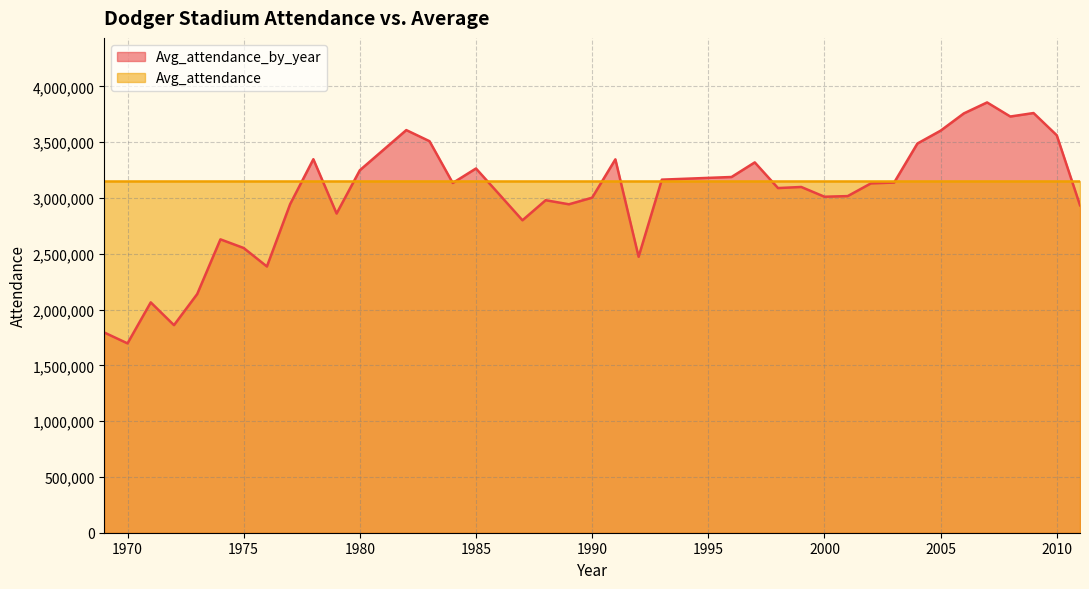

Reading left to right, transcribe all the data shown in this chart.

1969=1794527	1970=1697141	1971=2064549	1972=1860498	1973=2139452	1974=2629474	1975=2552103	1976=2386301	1977=2945087	1978=3347803	1979=2860954	1980=3248887	1982=3608881	1983=3509313	1984=3134824	1985=3264683	1986=3033208	1987=2800409	1988=2980262	1989=2943833	1990=3002950	1991=3346630	1992=2473366	1993=3164720	1996=3188454	1997=3319320	1998=3089222	1999=3098990	2000=3011539	2001=3017143	2002=3131255	2003=3138696	2004=3488283	2005=3603680	2006=3758421	2007=3856753	2008=3730553	2009=3761669	2010=3562318	2011=2935139